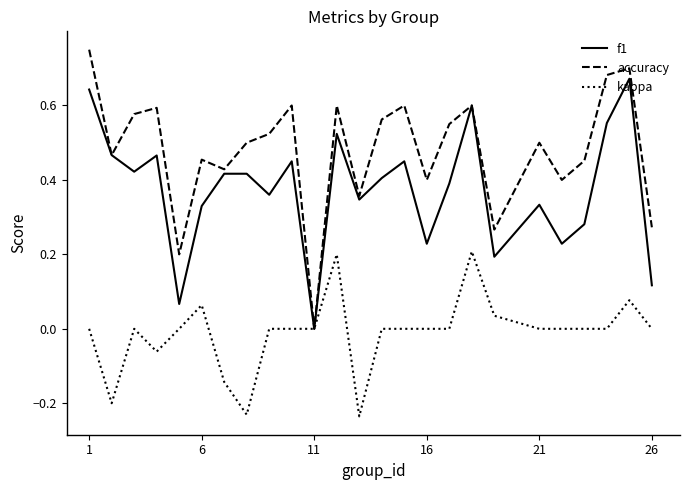

Which series has the widest spread of values?

accuracy